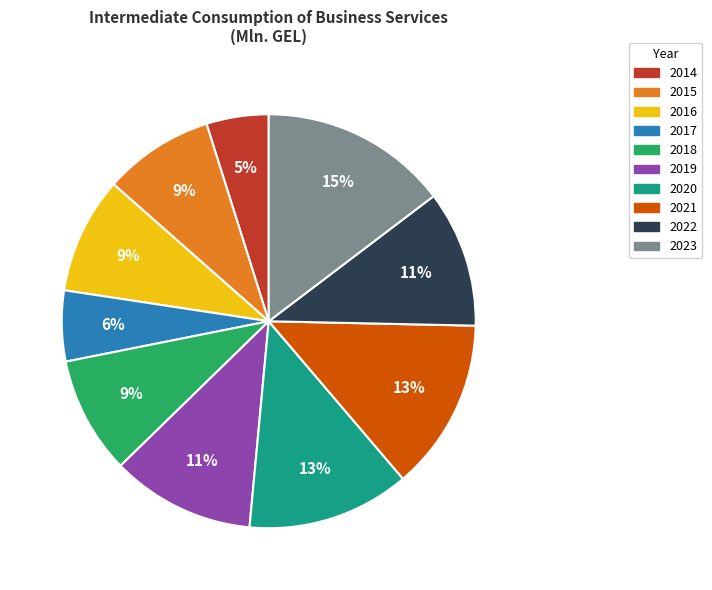

What percentage is the 2021 slice, to the nearest percent?

13%